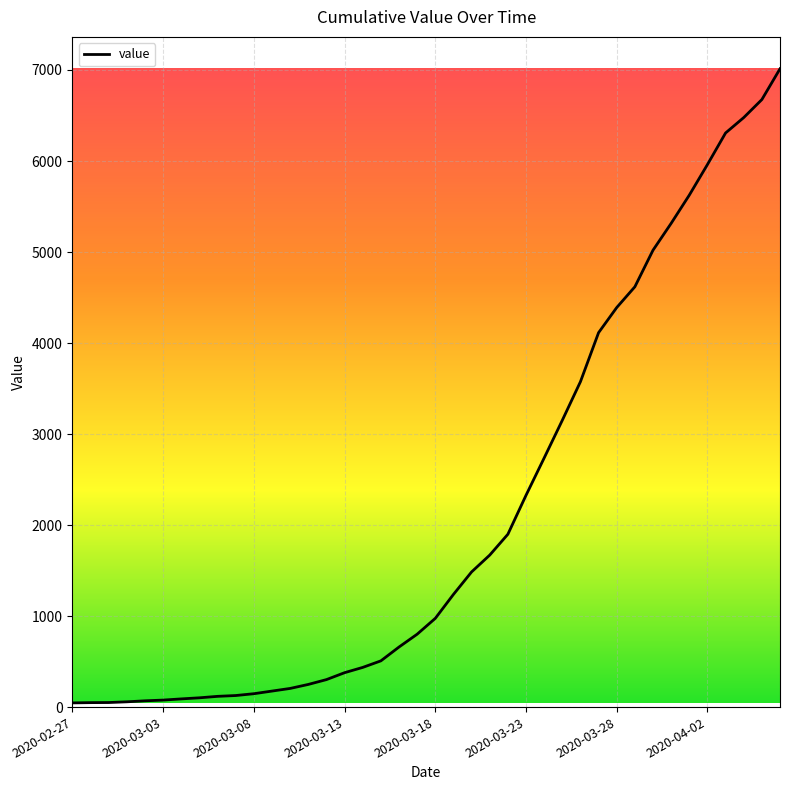

Is this an area chart (filled region under the line)?

Yes